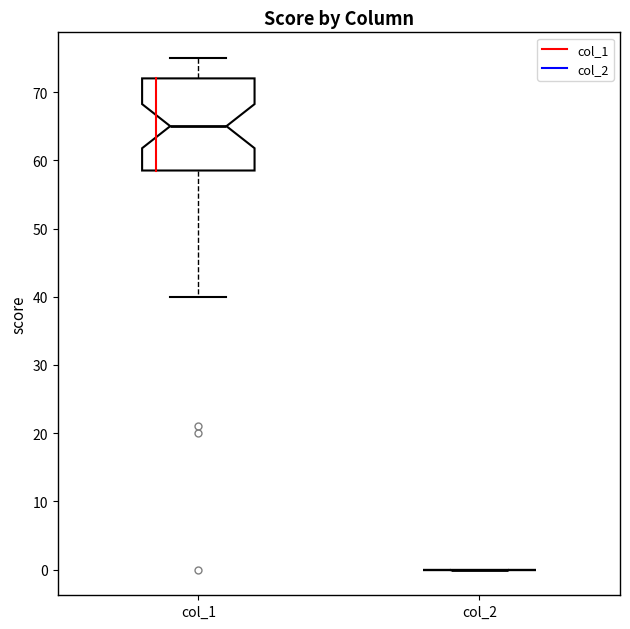

Comparing the boxes themselves (not the whiskers), which one is the tallest?

col_1